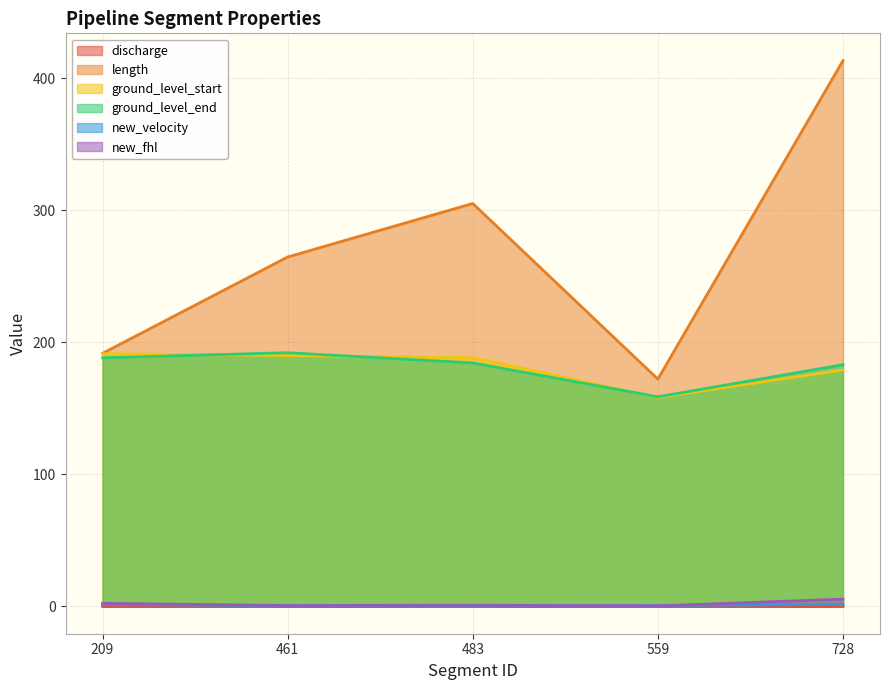

Where is the first local minimum for discharge?

461